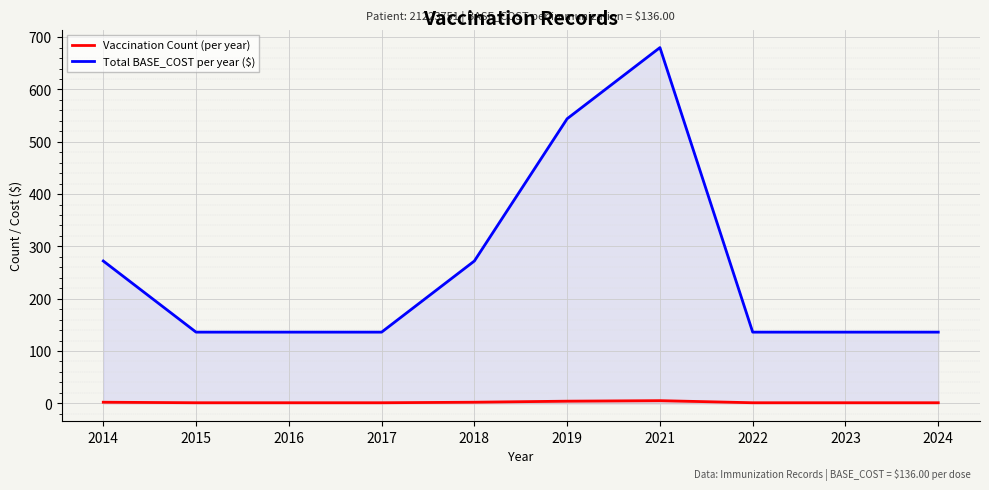

True or false: Vaccination Count (per year) has more than 0 points higher than both neighbors.

True